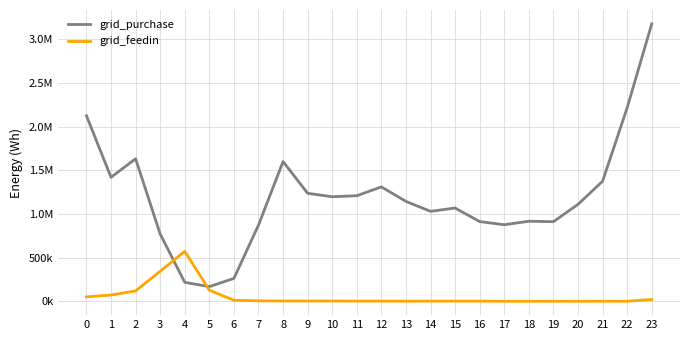

Rank the series by their average value, from lowest to highest.

grid_feedin, grid_purchase